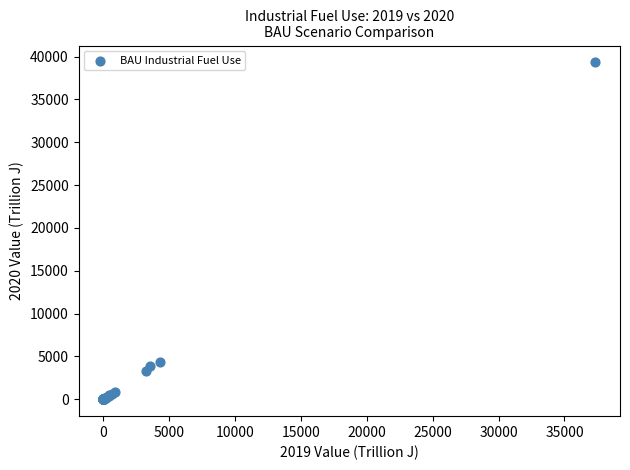

What Y value in the scatter plot is closest to 19657?

4380.0